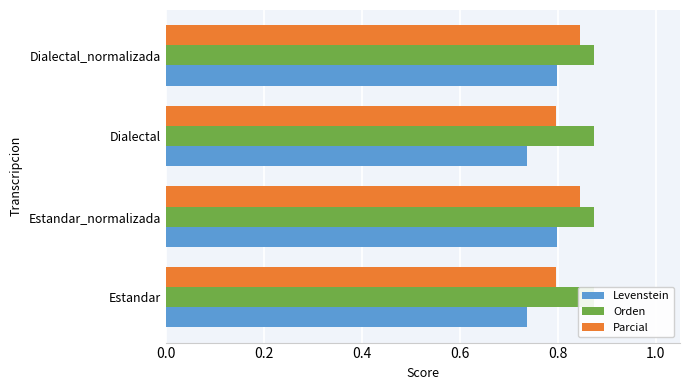

Is the value of Parcial at 0.4 greater than the value of Orden at 0.2?

Yes